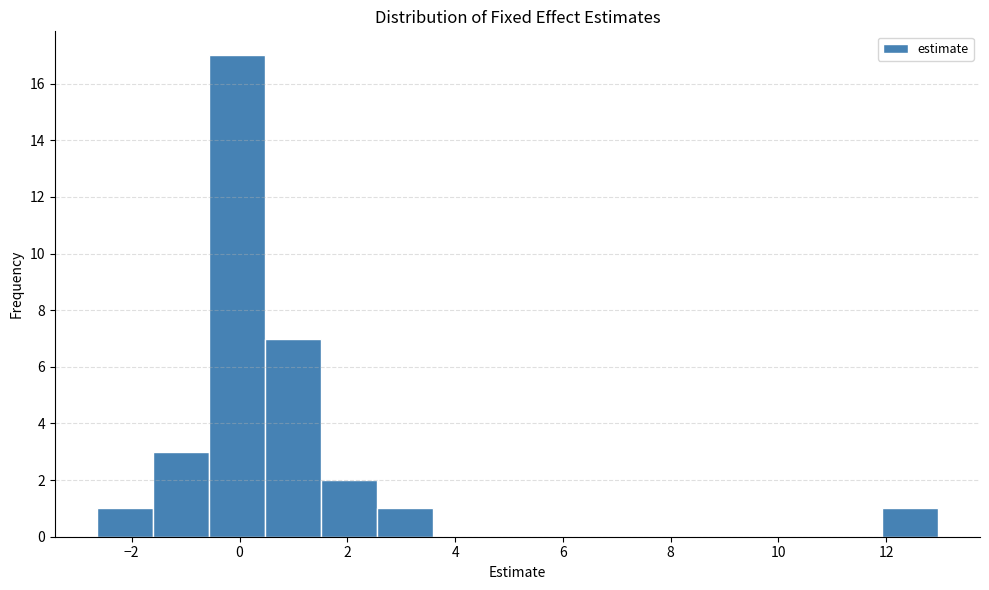

What is the height of the bar covering 12.0 to 13.0 on the x-axis? Neither the bar edges nor the heights are printed on the chart, so give them approximately, as read against the axes.

1